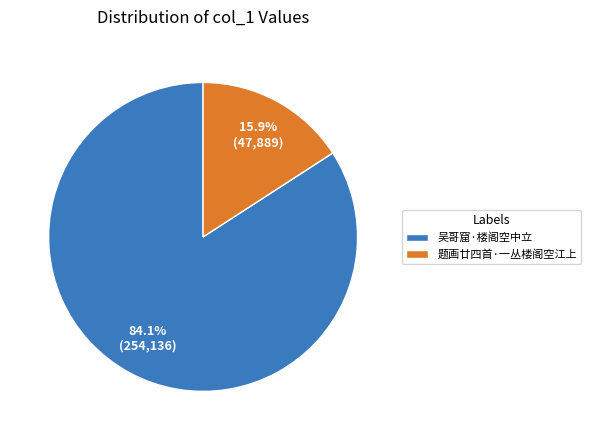

Is there any slice that represents more than half of the pie?

Yes